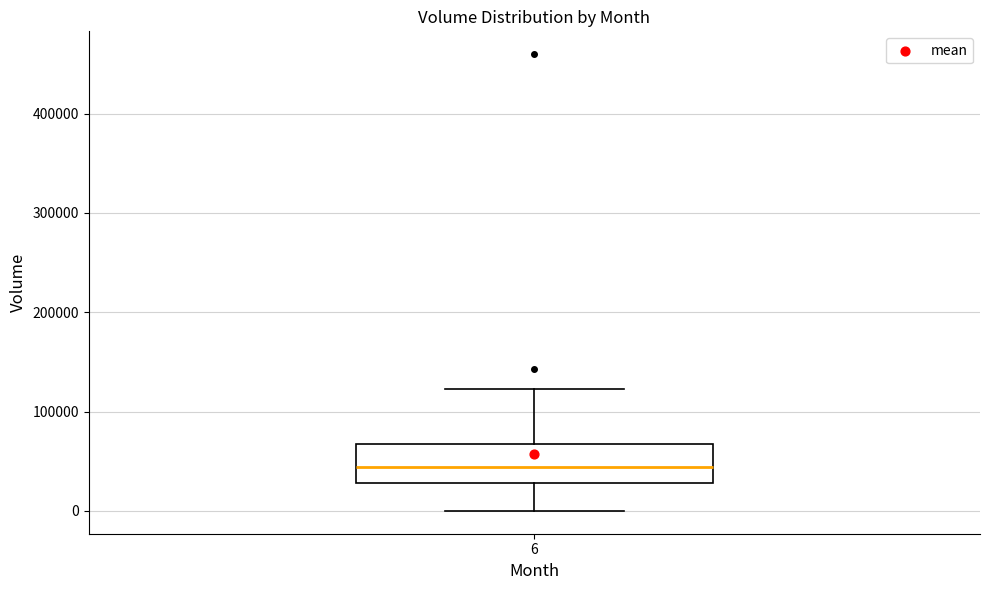

Read this box plot against the y-axis: the position of the median line, the range covered by the box, and the ends of both whiskers. The values are not printed on the chart, so give them approximately, as read against the axis.

median 40000, box 30000 to 70000, whiskers 0 to 120000